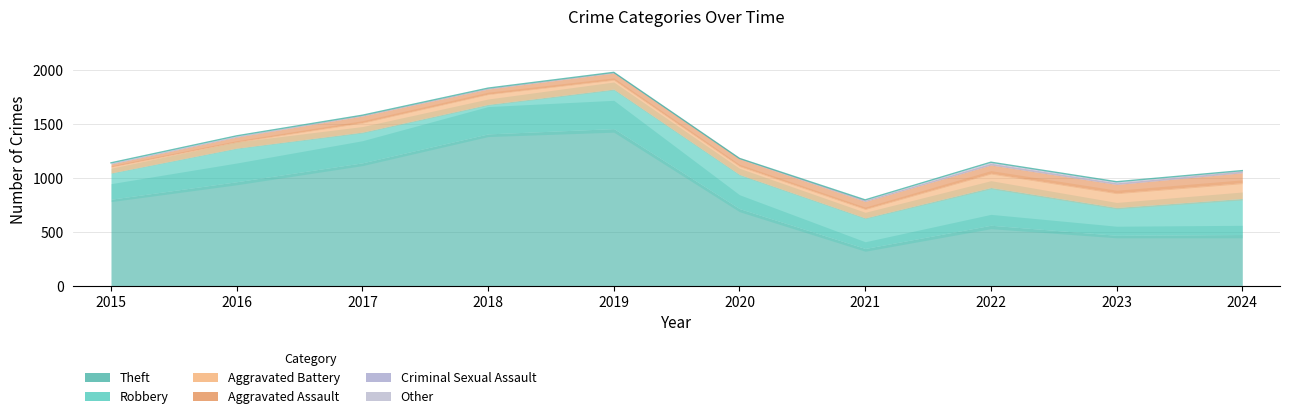

Reading left to right, what are all the values shown in this chart?

Theft: 2015=802	2016=964	2017=1139	2018=1407	2019=1456	2020=715	2021=346	2022=561	2023=468	2024=475
Robbery: 2015=244	2016=312	2017=285	2018=274	2019=366	2020=317	2021=284	2022=350	2023=258	2024=334
Aggravated Battery: 2015=56	2016=58	2017=89	2018=95	2019=88	2020=79	2021=84	2022=132	2023=135	2024=146
Aggravated Assault: 2015=26	2016=43	2017=59	2018=46	2019=60	2020=64	2021=67	2022=76	2023=78	2024=92
Criminal Sexual Assault: 2015=8	2016=6	2017=5	2018=6	2019=4	2020=1	2021=10	2022=17	2023=15	2024=15
Other: 2015=3	2016=6	2017=3	2018=3	2019=3	2020=4	2021=5	2022=9	2023=10	2024=5